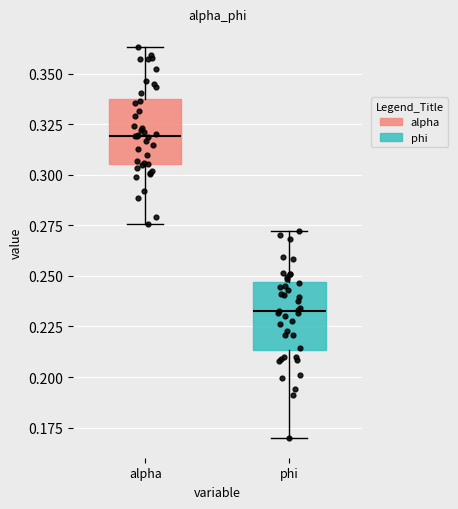

Which box's median line is the lowest?

phi